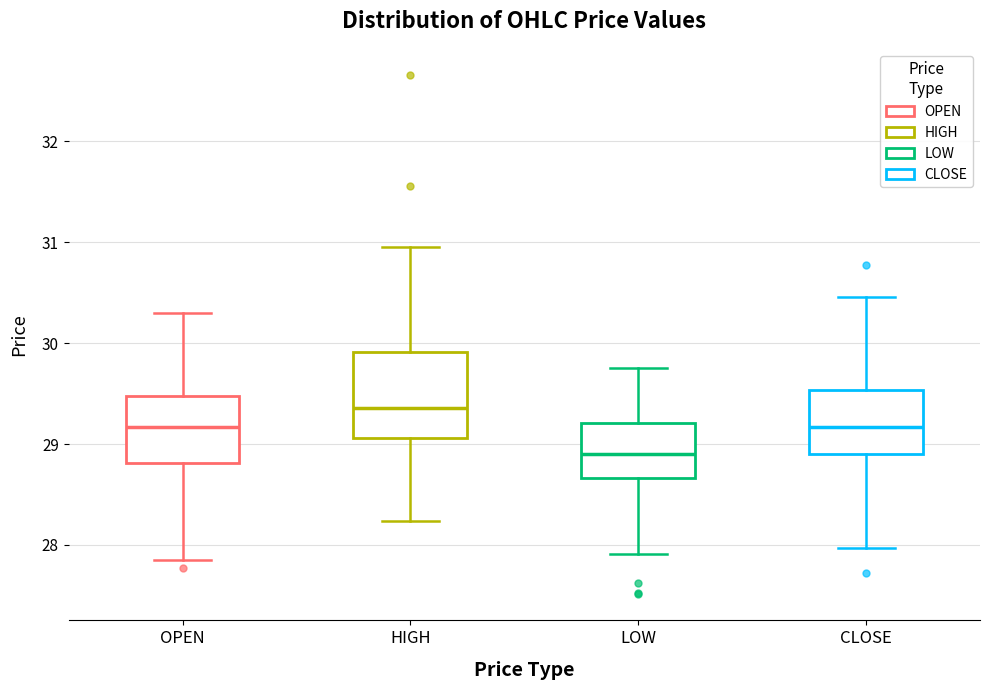

Where does the median line of the box for HIGH sit on the y-axis? The values are not printed on the chart, so give them approximately, as read against the axis.

29.4